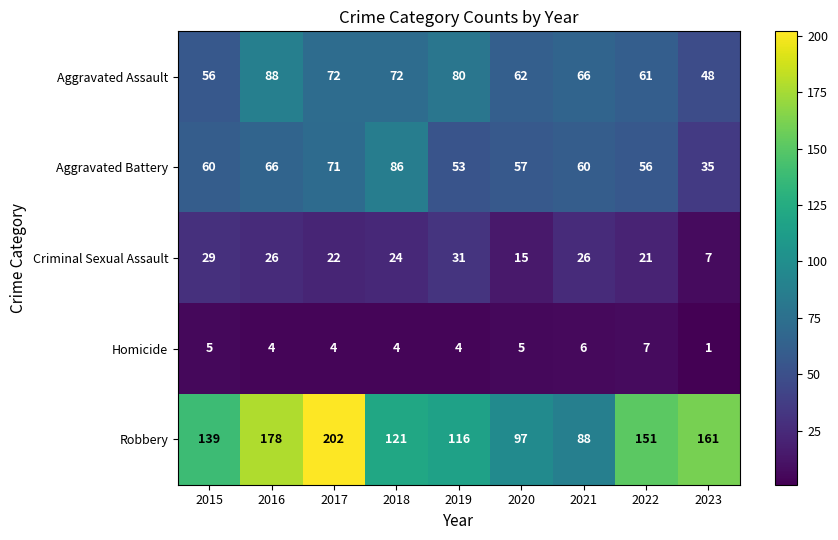

Which category has the highest value in the Aggravated Battery series?

2018